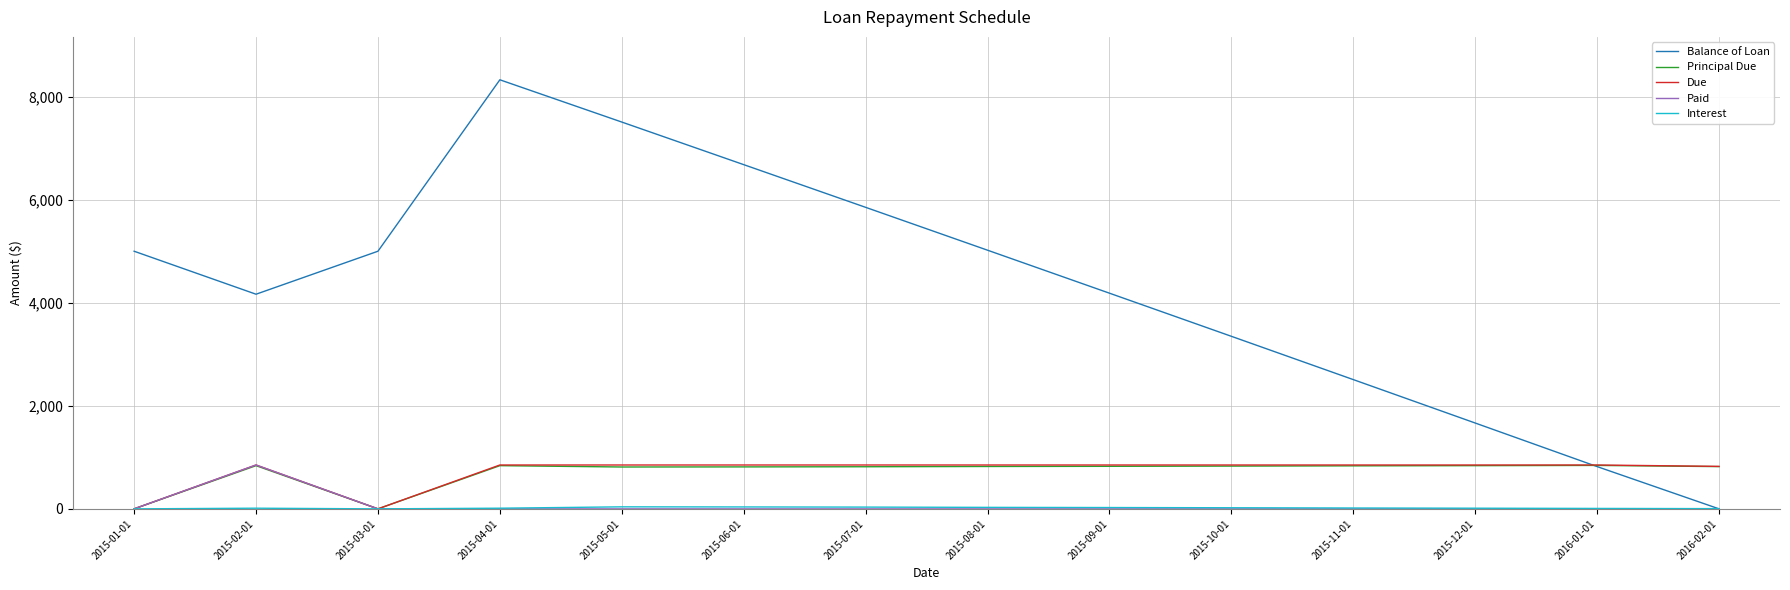

How many lines are shown in the chart?

5